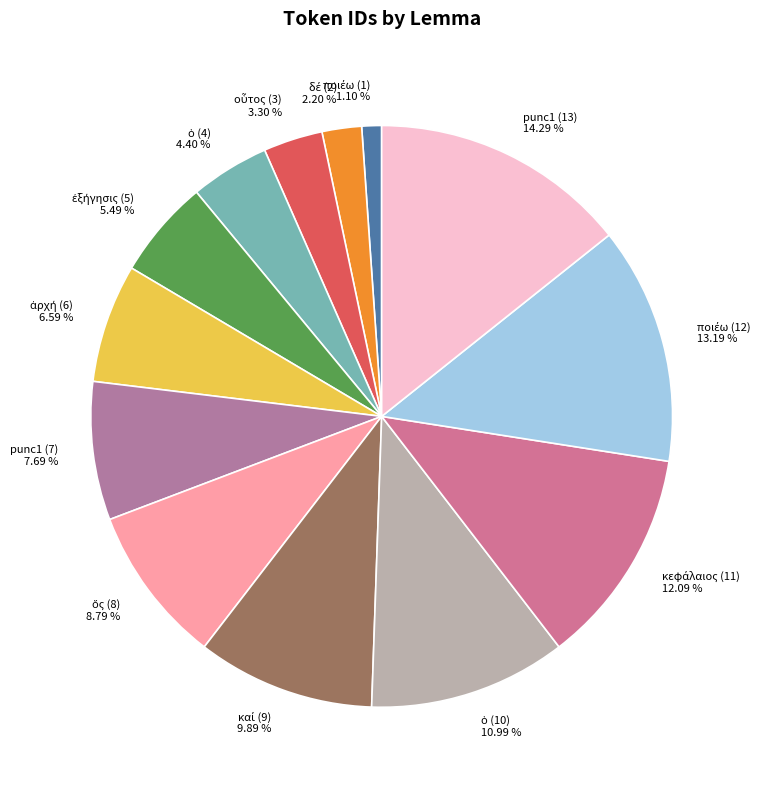

How many slices are in this pie chart?

13